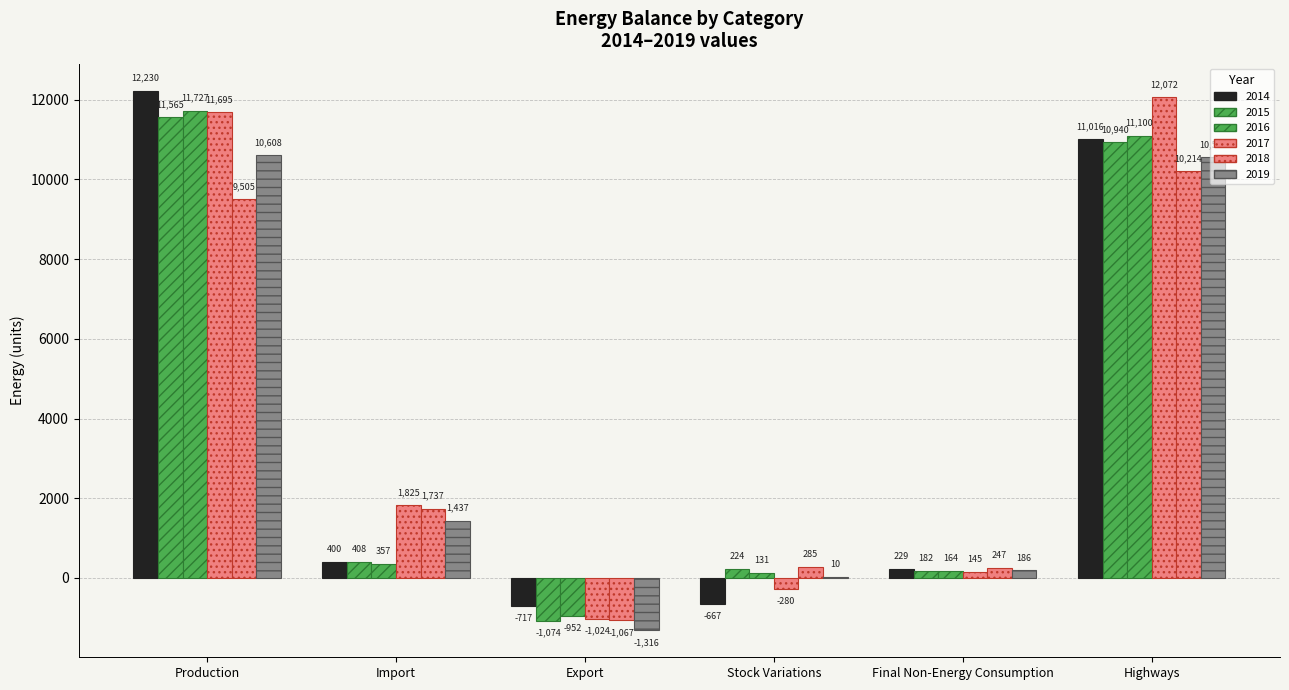

True or false: 2016 has a value of 211.3 at Stock Variations.

False